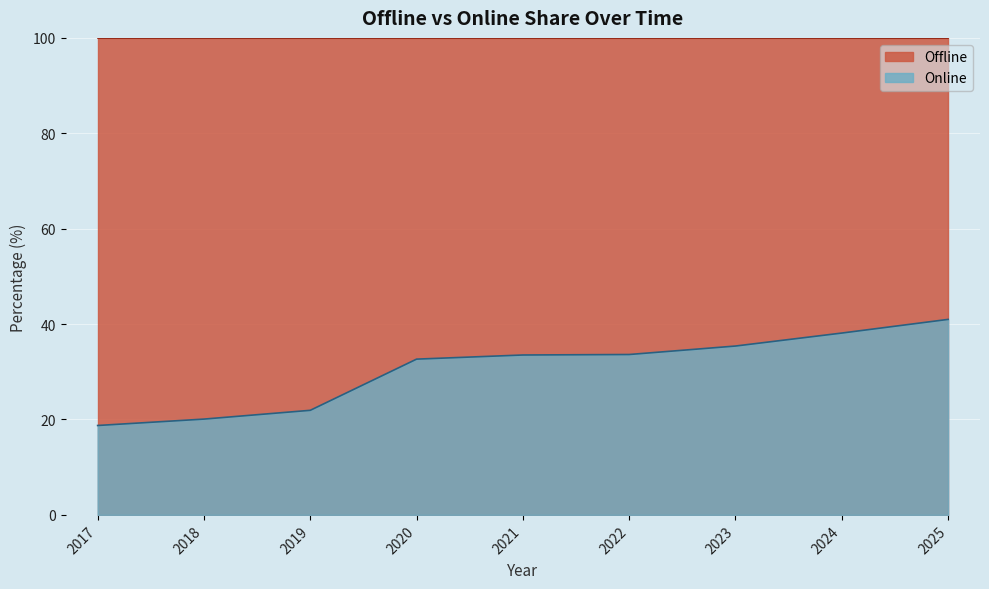

What is the change in value from 2018 to 2023?

+15.3